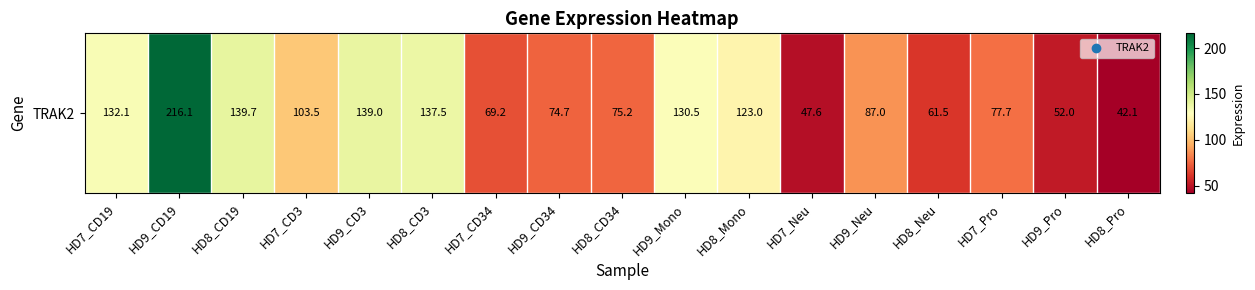

Reading left to right, what are all the values shown in this chart?

132.1	216.1	139.7	103.5	139.0	137.5	69.2	74.7	75.2	130.5	123.0	47.6	87.0	61.5	77.7	52.0	42.1